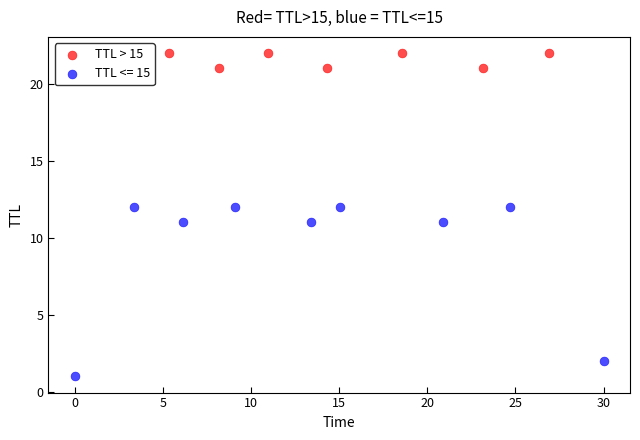

Which series reaches the minimum Y coordinate?

TTL <= 15